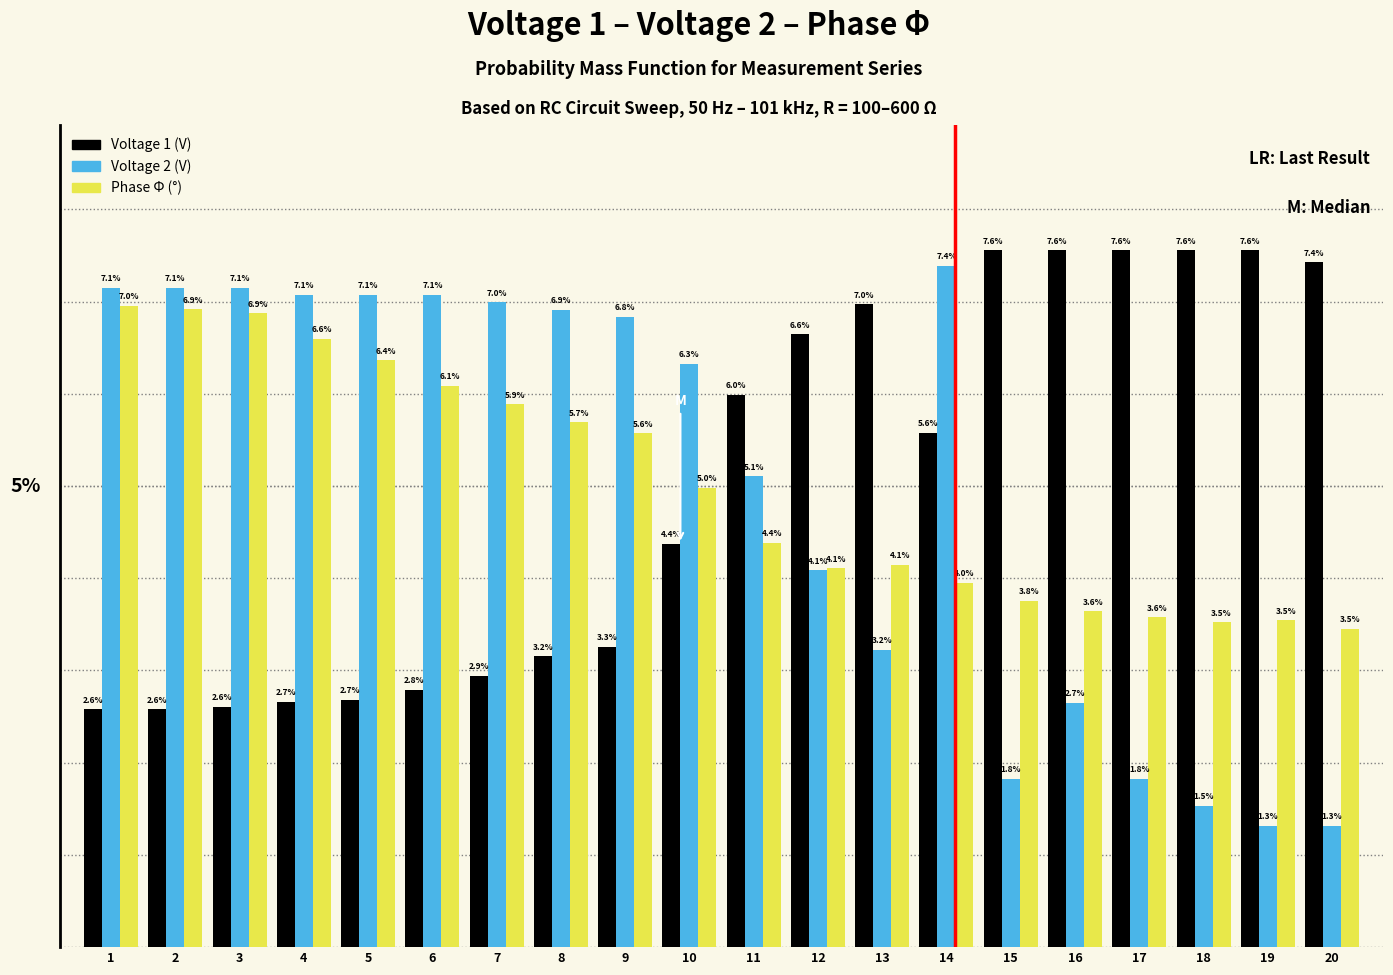

Which series changed the most between 5 and 19?

Voltage 2 (V)